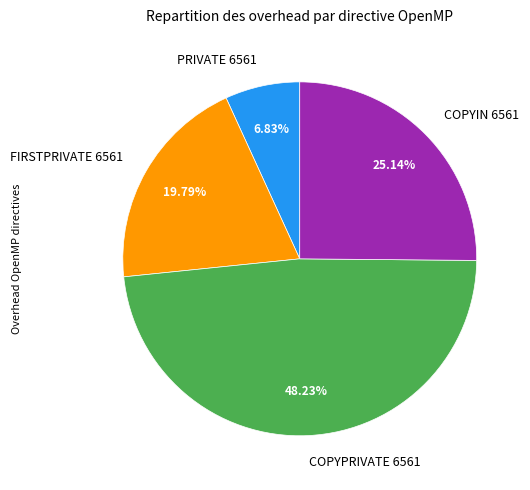

The FIRSTPRIVATE 6561 slice represents 20% of the pie. True or false?

True